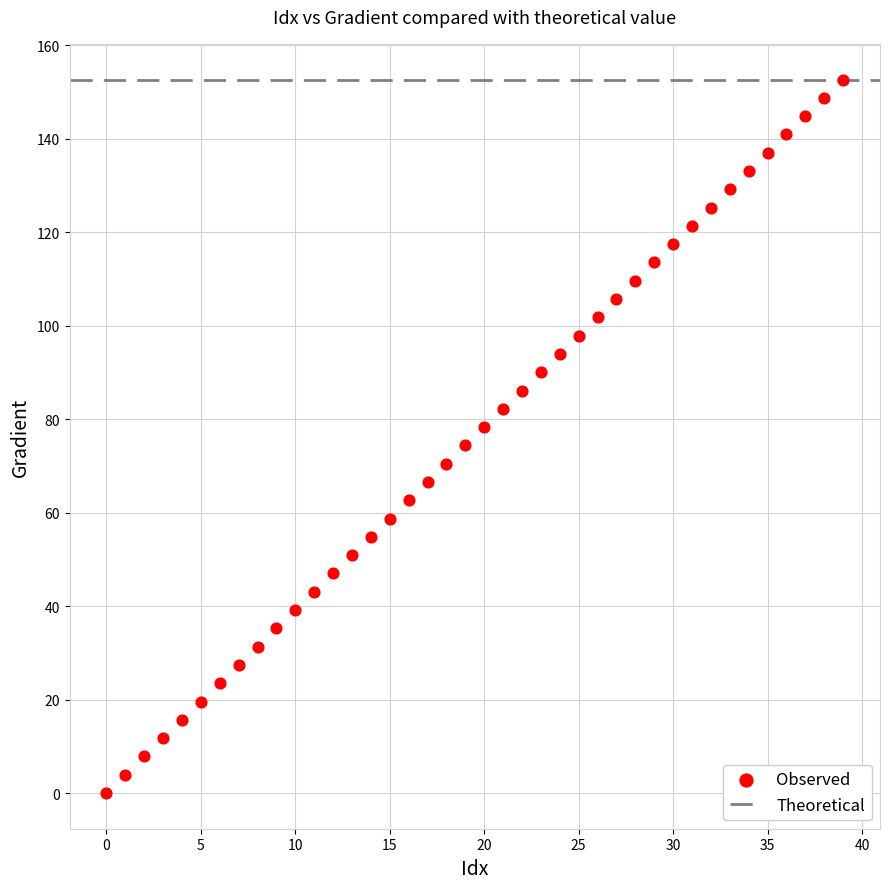

What is the range of Y values (max minus min)?

152.6